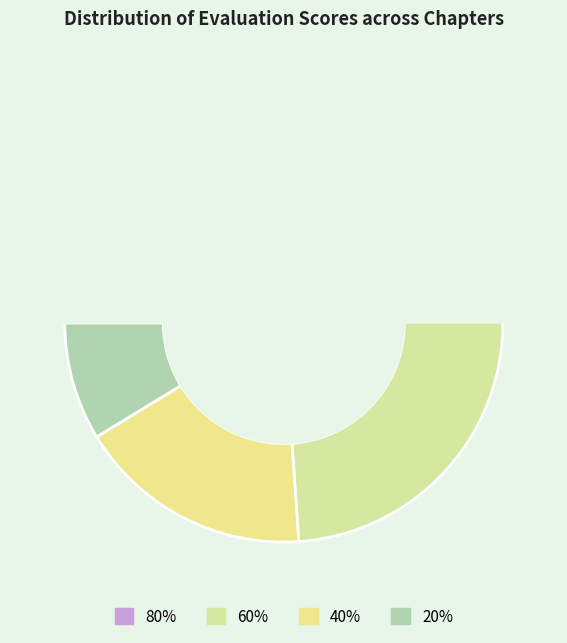

How many slices are in this pie chart?

4